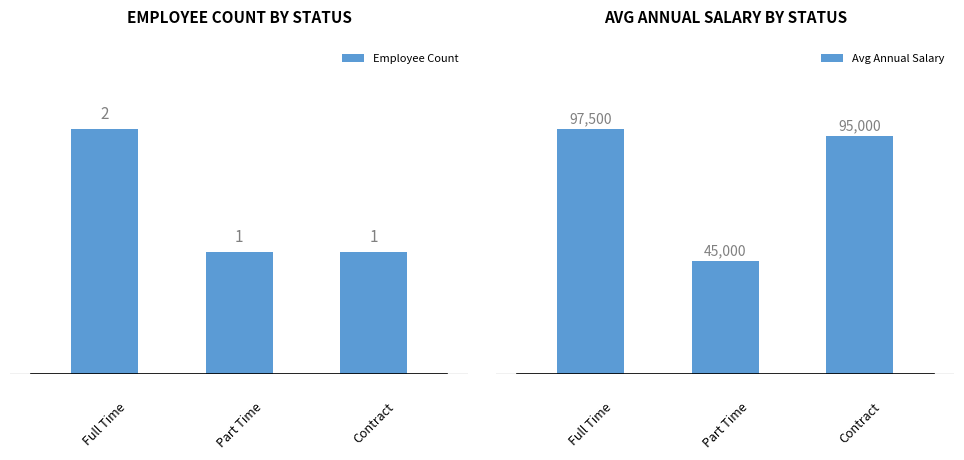

Reading left to right, list all the values displayed in this chart.

Employee Count: Full Time=2	Part Time=1	Contract=1
Avg Annual Salary: Full Time=97500	Part Time=45000	Contract=95000